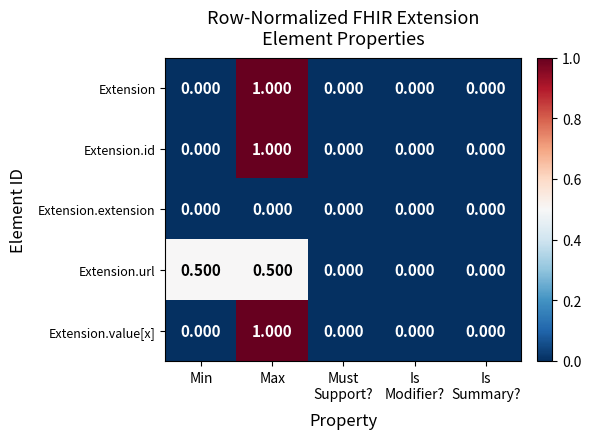

Reading left to right, list all the values displayed in this chart.

Extension: Min=0.0	Max=1.0	Must
Support?=0.0	Is
Modifier?=0.0	Is
Summary?=0.0
Extension.id: Min=0.0	Max=1.0	Must
Support?=0.0	Is
Modifier?=0.0	Is
Summary?=0.0
Extension.extension: Min=0.0	Max=0.0	Must
Support?=0.0	Is
Modifier?=0.0	Is
Summary?=0.0
Extension.url: Min=0.5	Max=0.5	Must
Support?=0.0	Is
Modifier?=0.0	Is
Summary?=0.0
Extension.value[x]: Min=0.0	Max=1.0	Must
Support?=0.0	Is
Modifier?=0.0	Is
Summary?=0.0